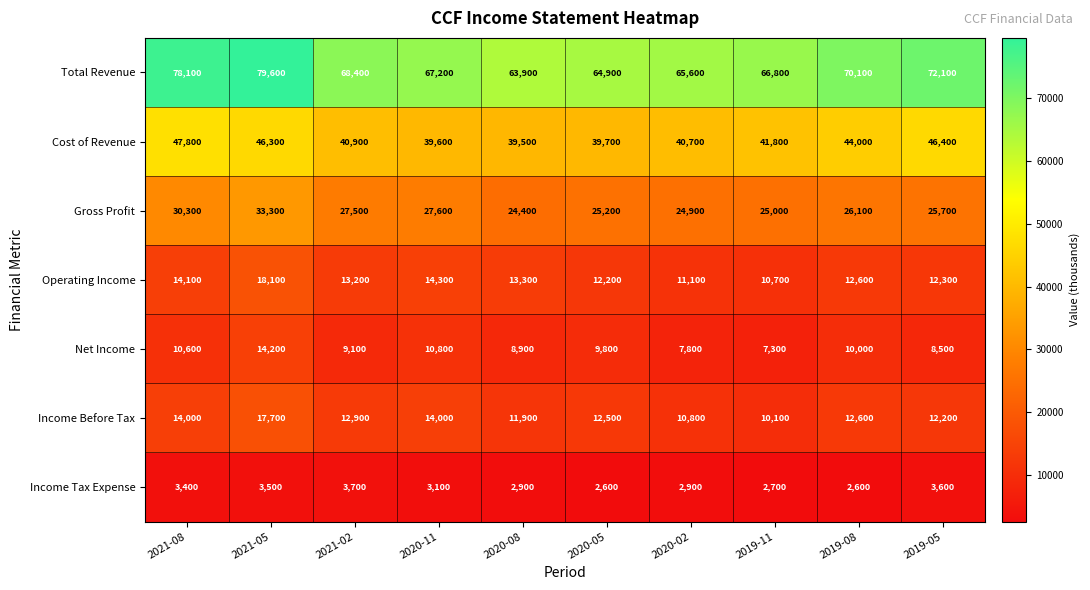

At how many categories does at least one series exceed 67894?

5